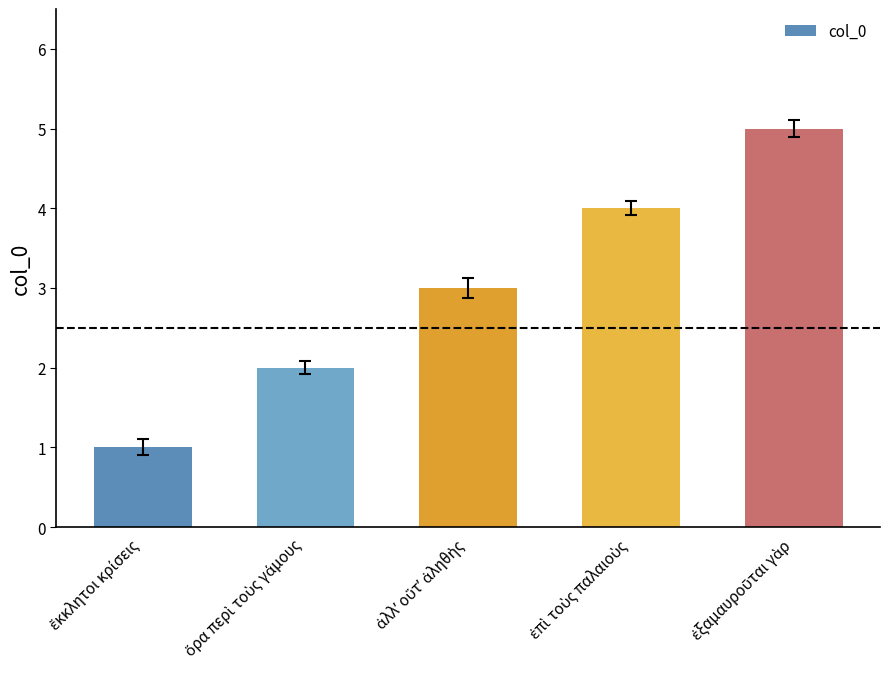

What is the greatest value displayed?

5